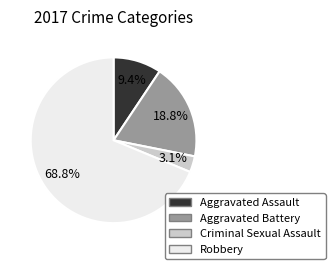

To the nearest percent, what is the combined percentage of Criminal Sexual Assault and Robbery?

72%